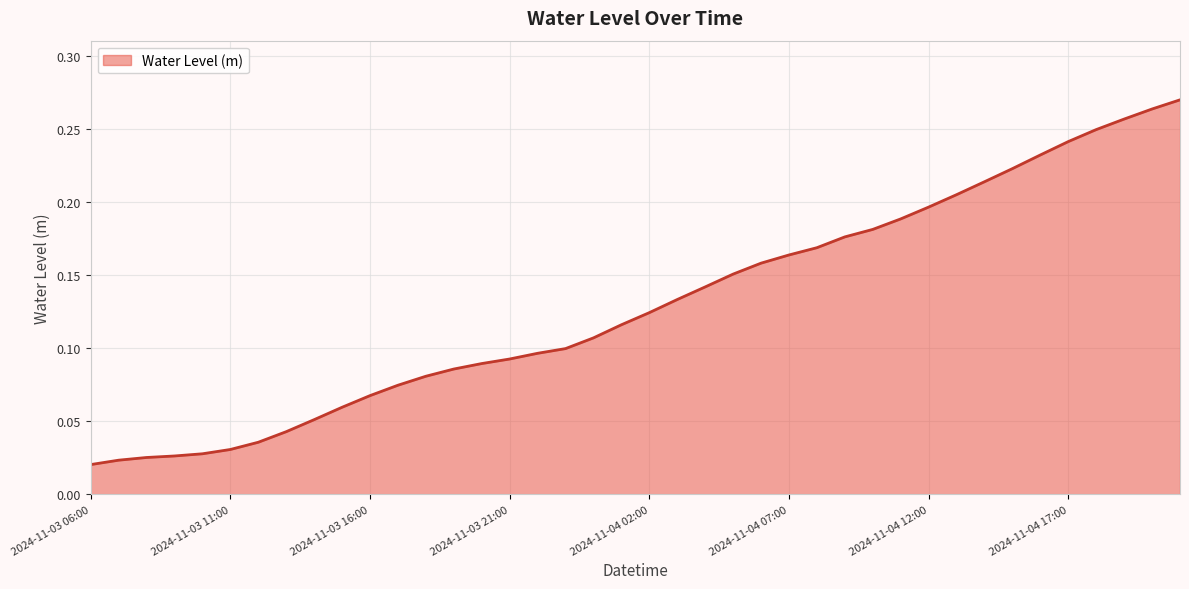

Does the chart have visible grid lines?

Yes